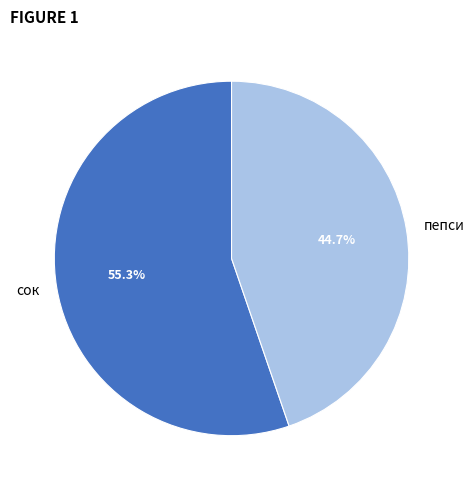

How many slices are in this pie chart?

2